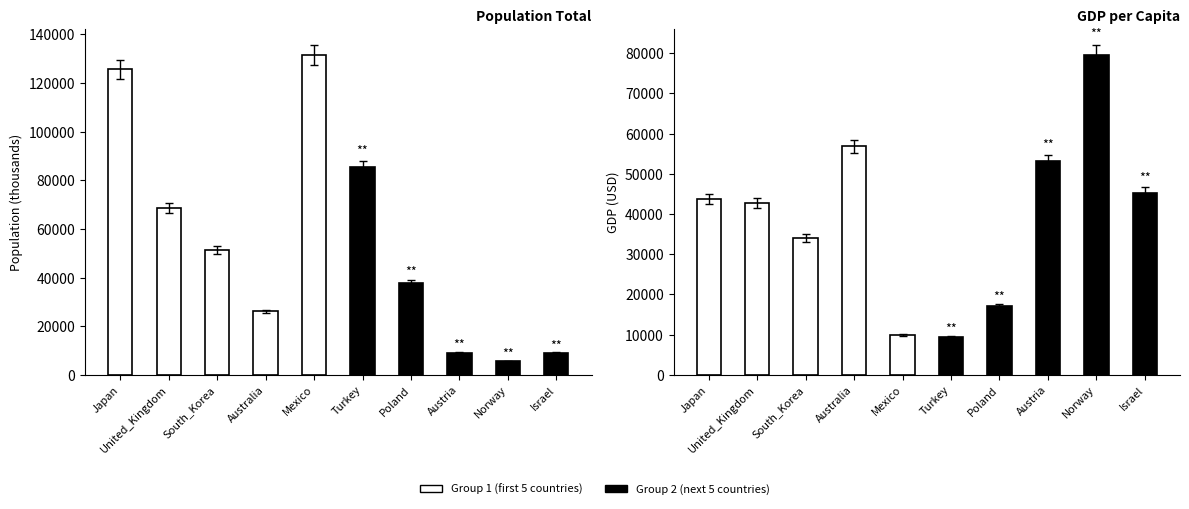

Between Australia and Norway, which is larger?

Australia